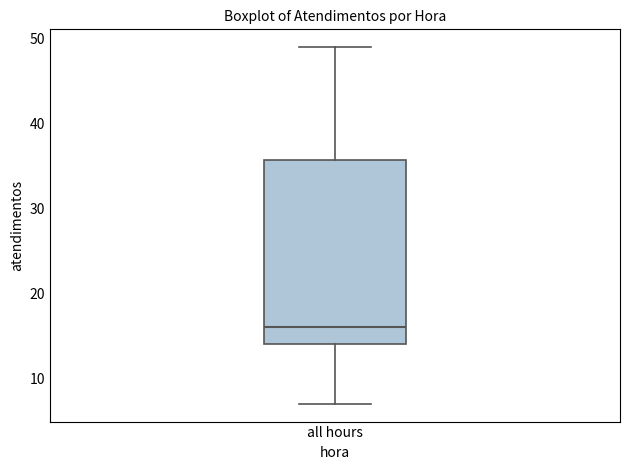

Transcribe this box plot: give where the median line is, the range the box spans, and where the two whiskers end, as read against the y-axis. The values are not printed on the chart, so give them approximately, as read against the axis.

median 16, box 14 to 36, whiskers 7 to 49